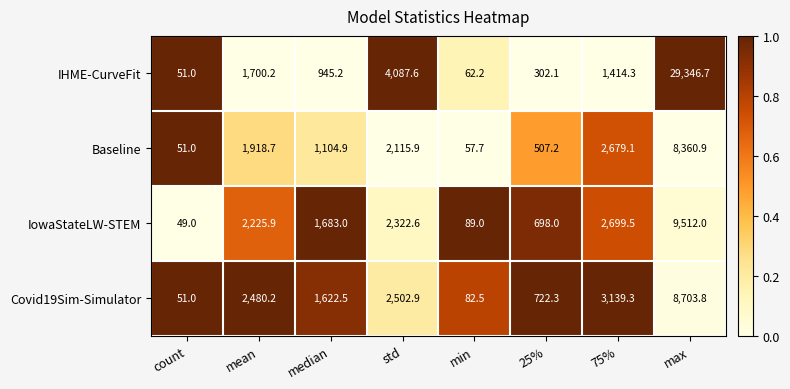

The value of Covid19Sim-Simulator at min is 145.3. True or false?

False